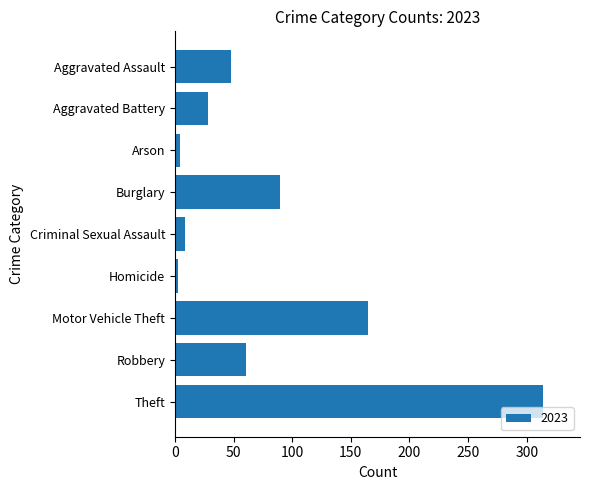

What is the greatest value displayed?

314